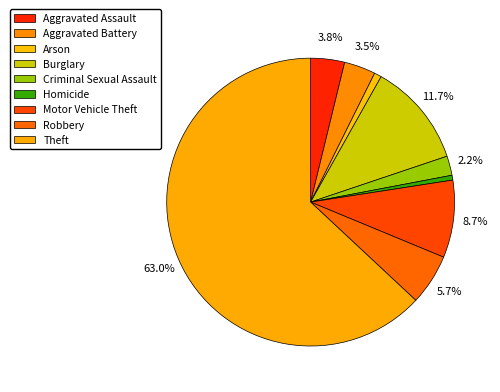

To the nearest percent, what is the combined percentage of Theft and Burglary?

75%